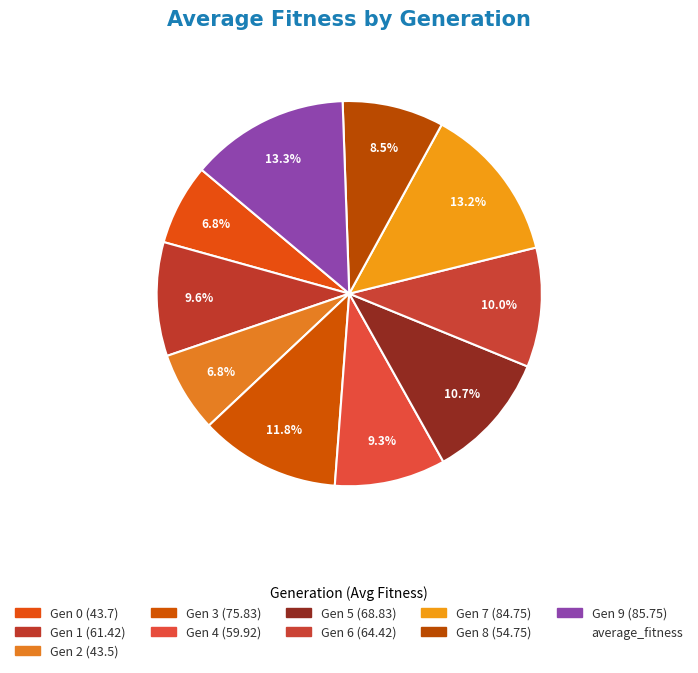

Which slice is the largest?

9